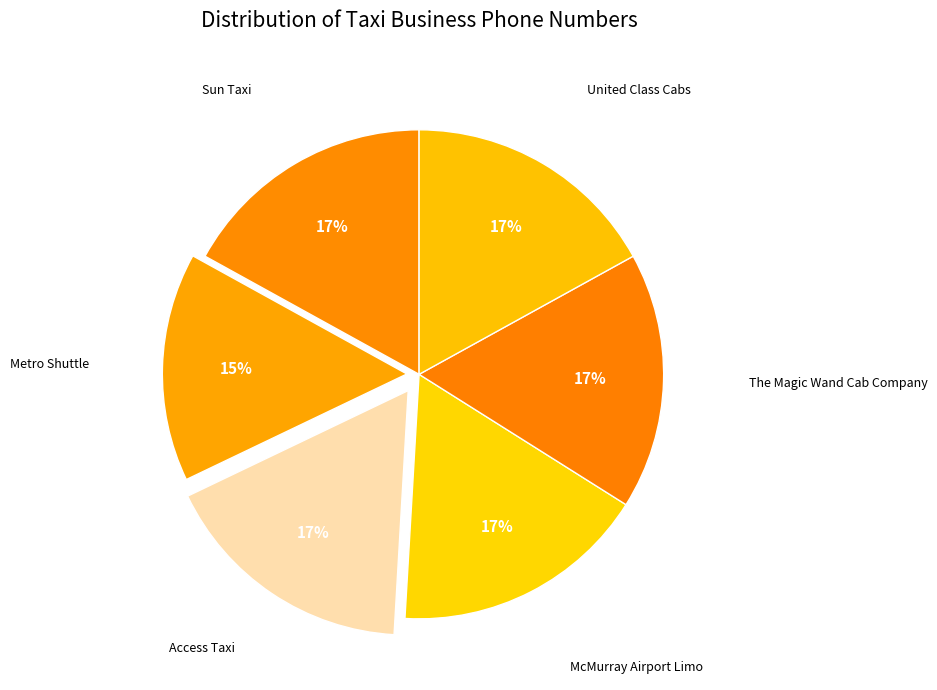

How many slices are in this pie chart?

6